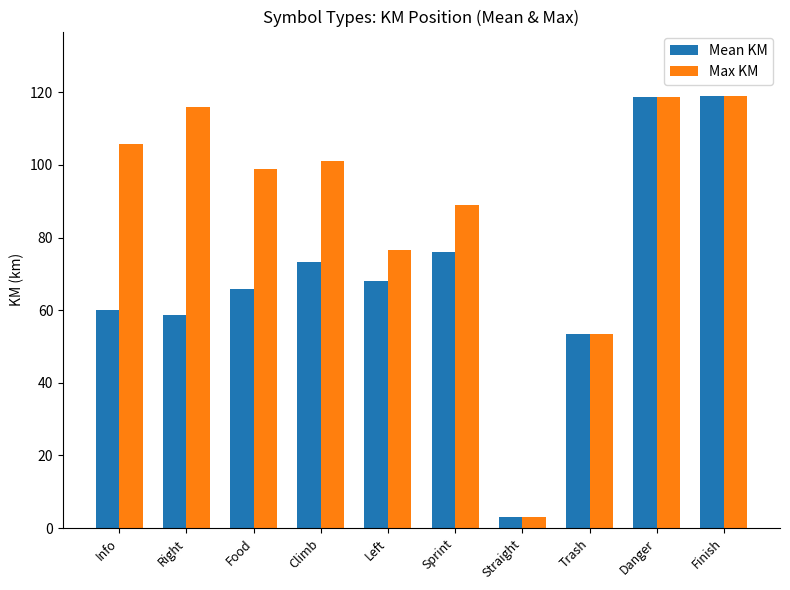

Where does the Max KM series first go above 101?

Info